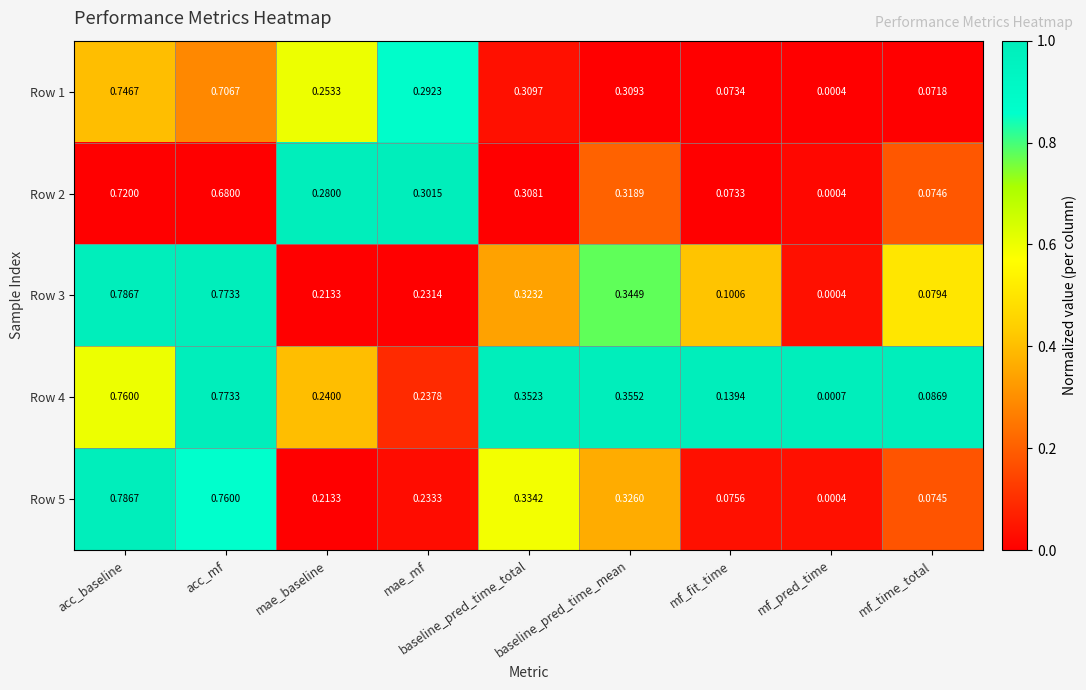

What is the total value across all series at acc_mf?

3.7